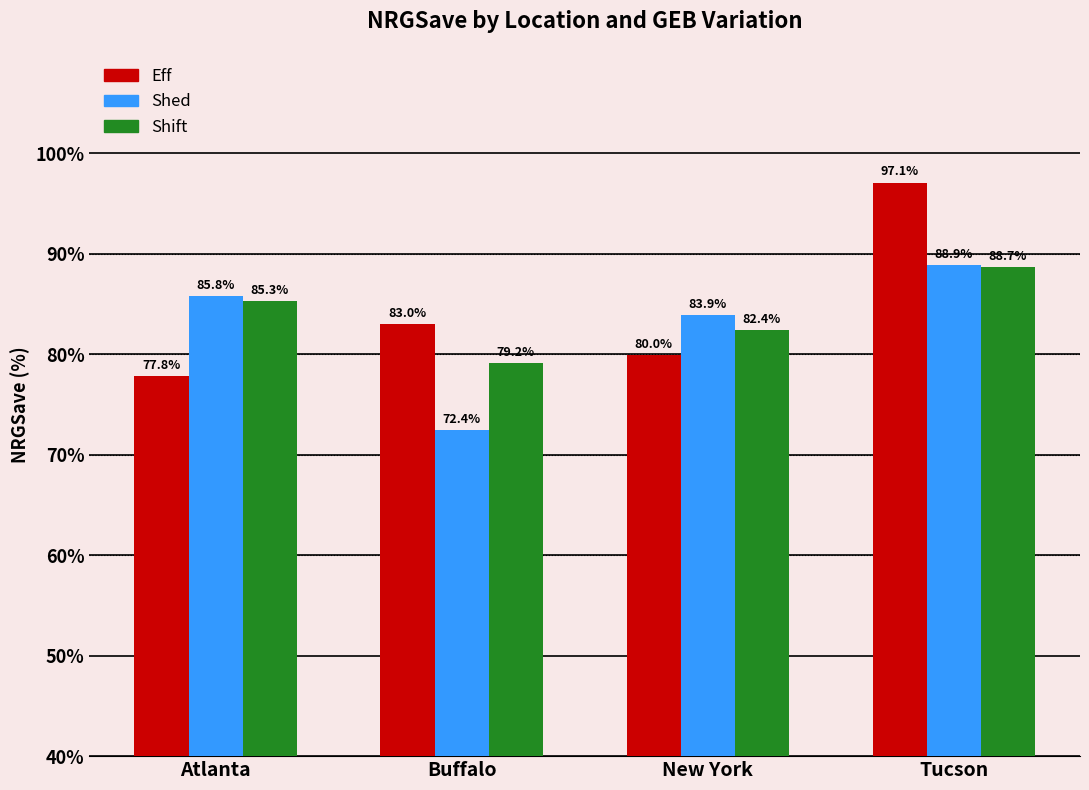

Reading left to right, what are all the values shown in this chart?

Eff: 77.8	83.0	80.0	97.1
Shed: 85.8	72.4	83.9	88.9
Shift: 85.3	79.2	82.4	88.7